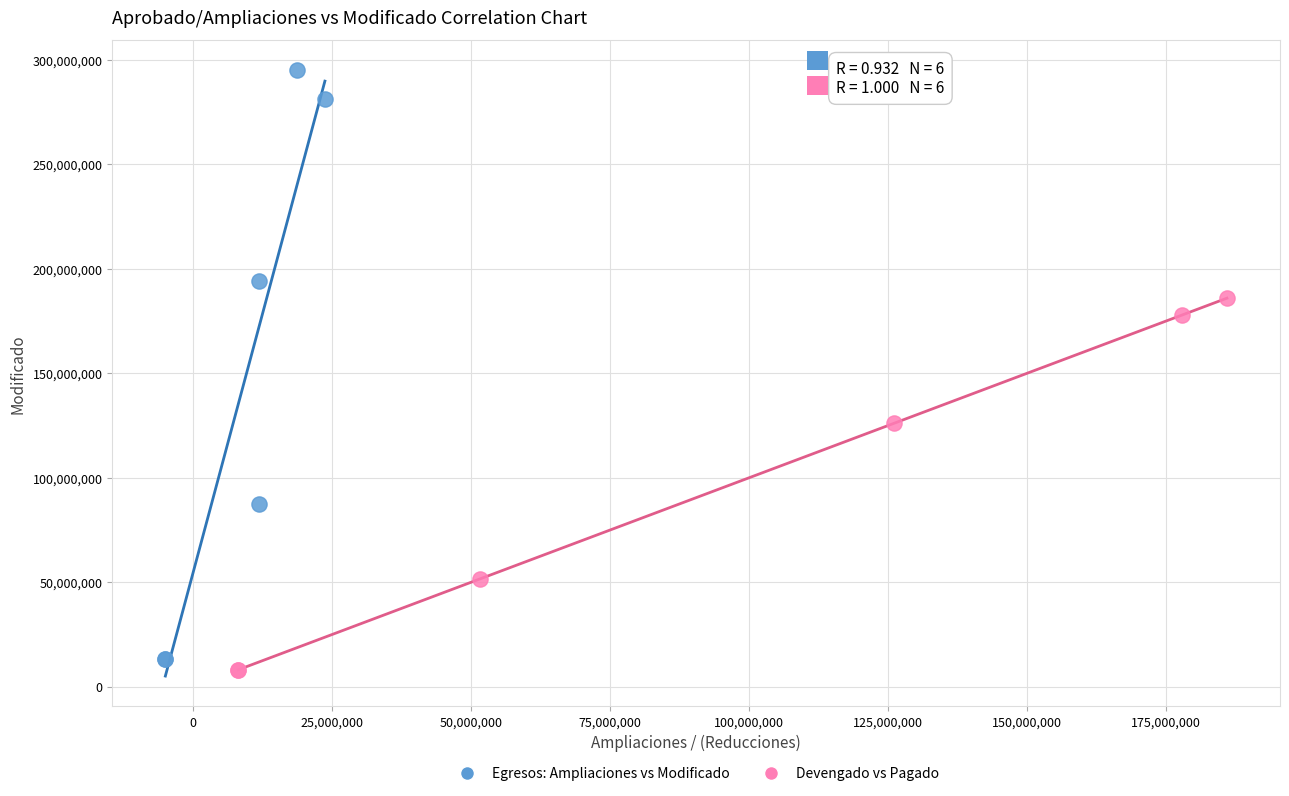

Which series has the widest spread of Y values?

Egresos: Ampliaciones vs Modificado